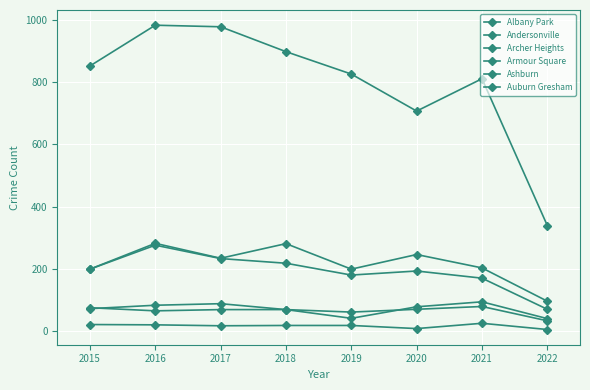

What is the value of the Armour Square point at the 4th from the left?

69